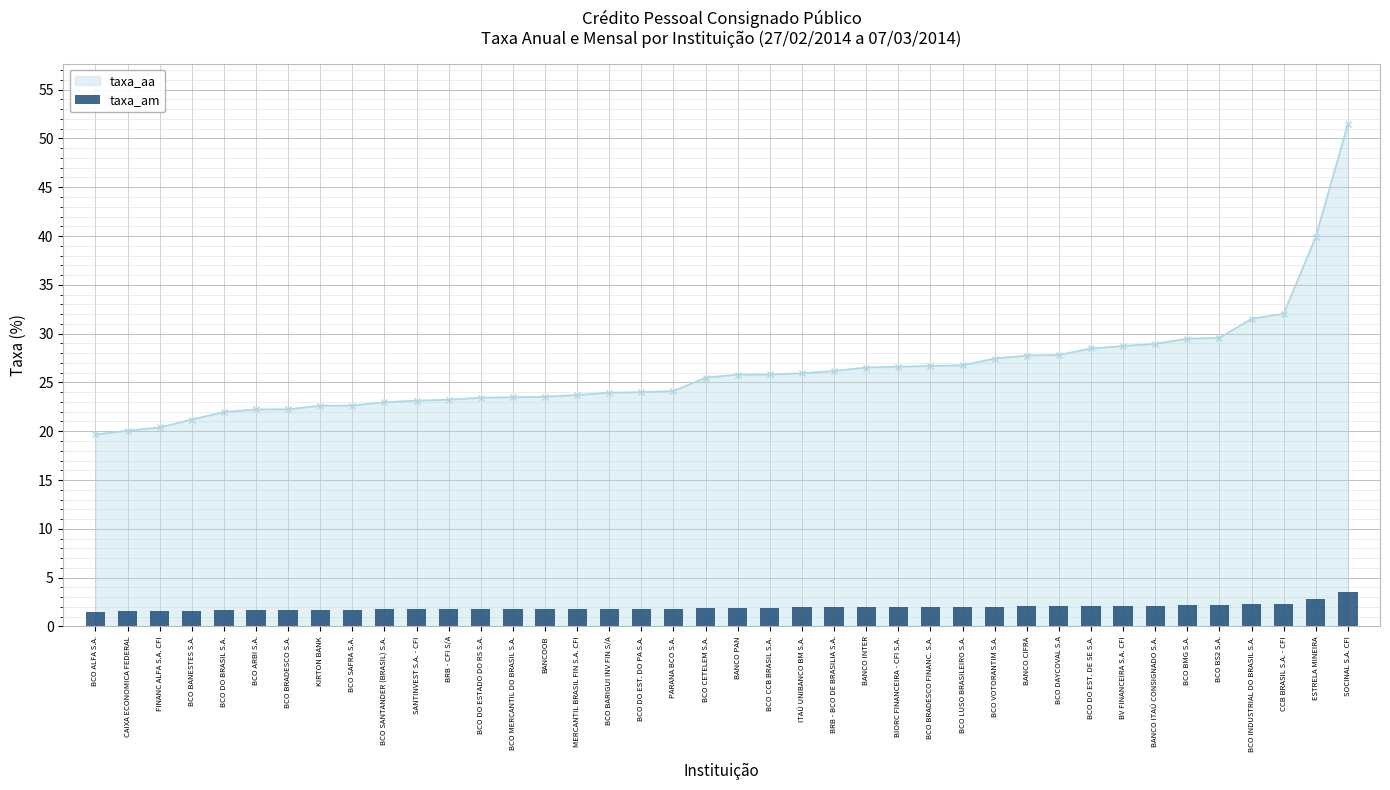

What is the difference between the maximum and minimum values?

2.0